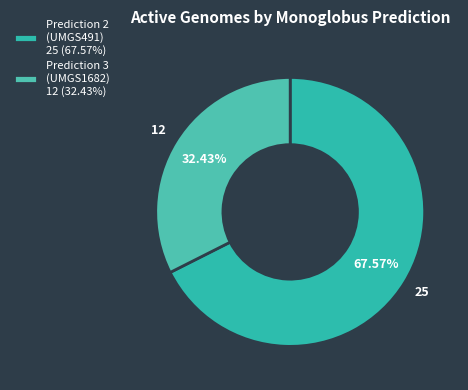

Which slice is the largest?

Prediction 2 (UMGS491) 25 (67.57%)